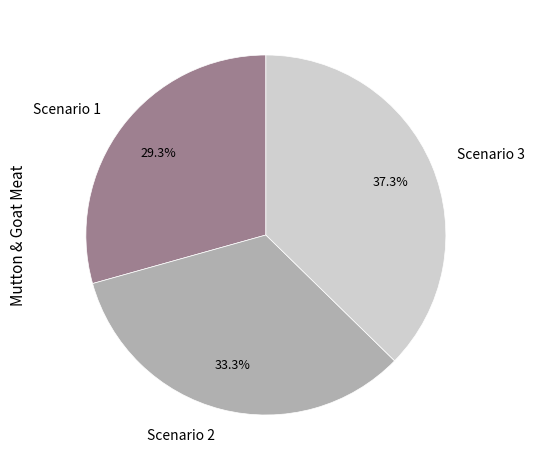

Between Scenario 1 and Scenario 3, which is larger?

Scenario 3